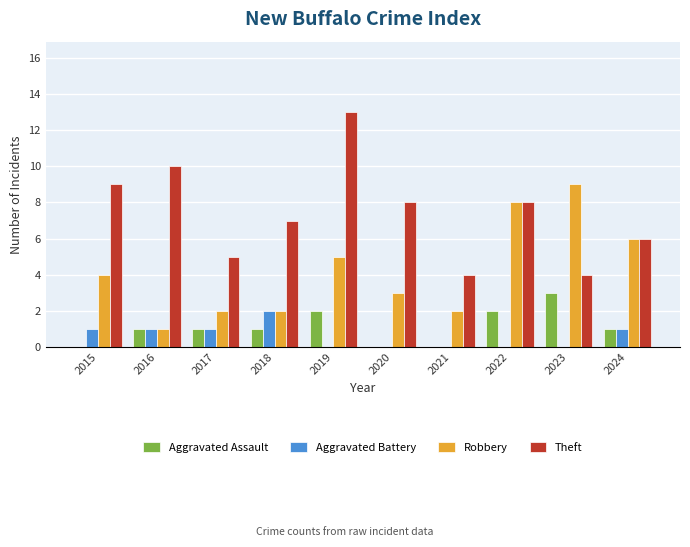

Which series changed the most between 2020 and 2023?

Robbery